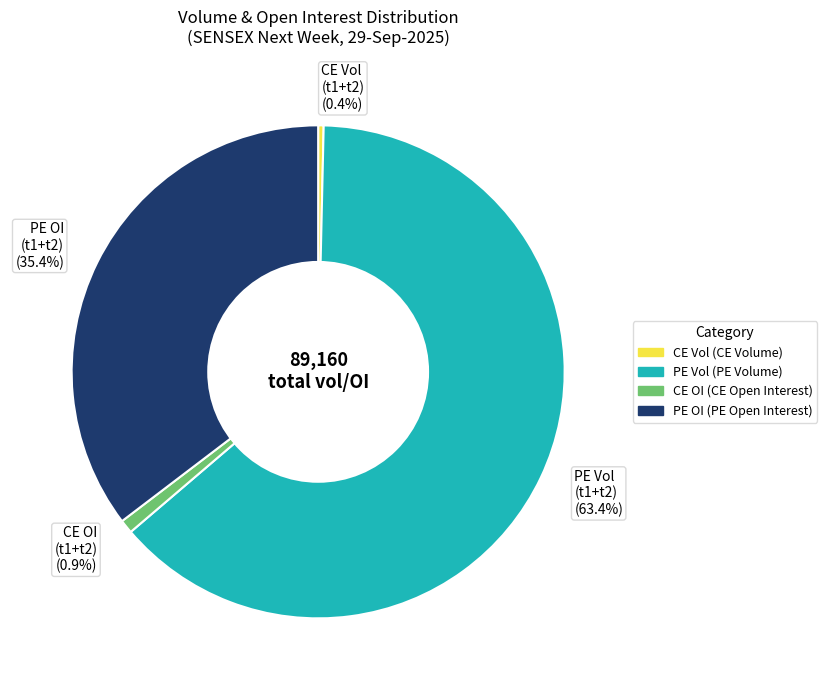

What is the ratio of the value at PE Vol (t1+t2) (63.4%) to the value at PE OI (t1+t2) (35.4%)?

1.8